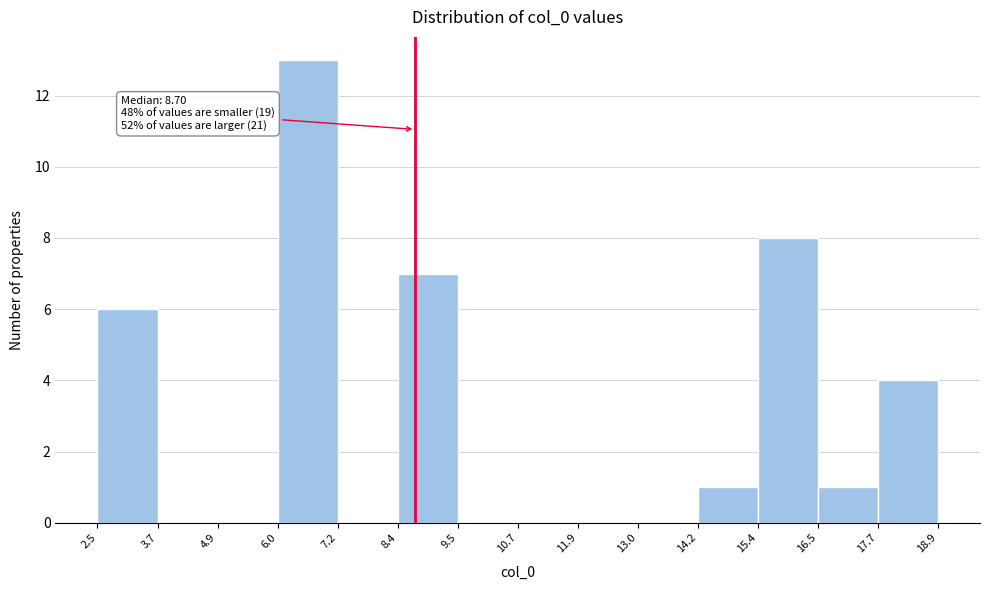

Over which range of the x-axis is the bar tallest?

6.0 to 7.2